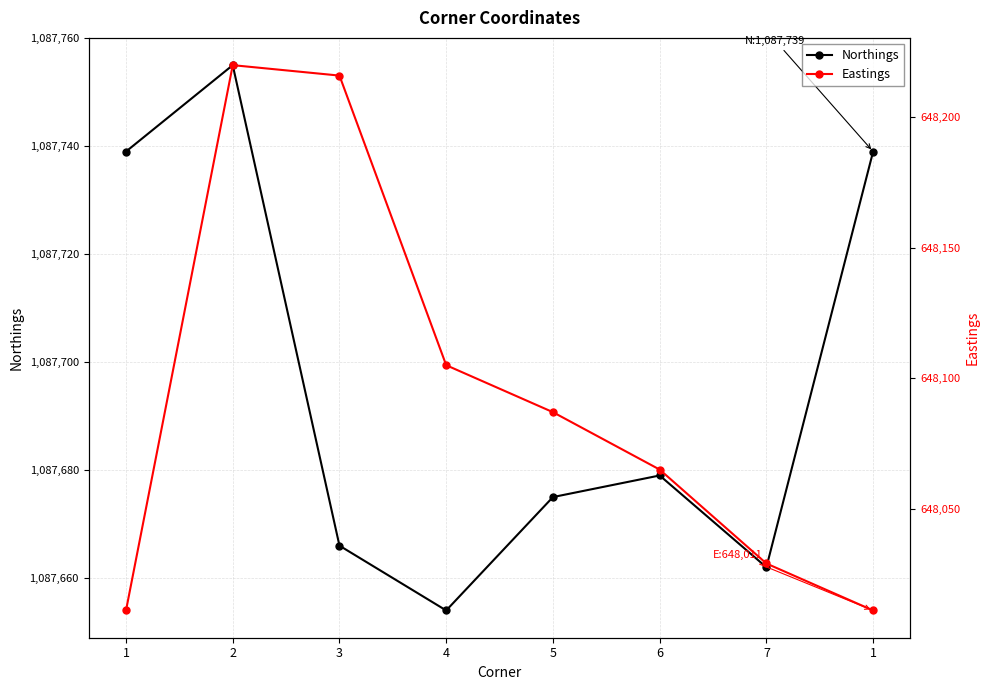

How many interior local valleys does the Northings series have?

2